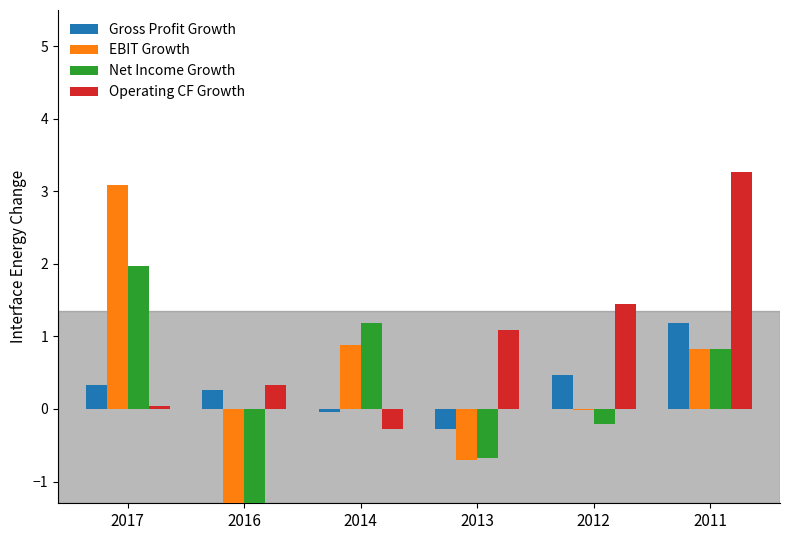

Between 2016 and 2013, which series saw the biggest shift?

Net Income Growth